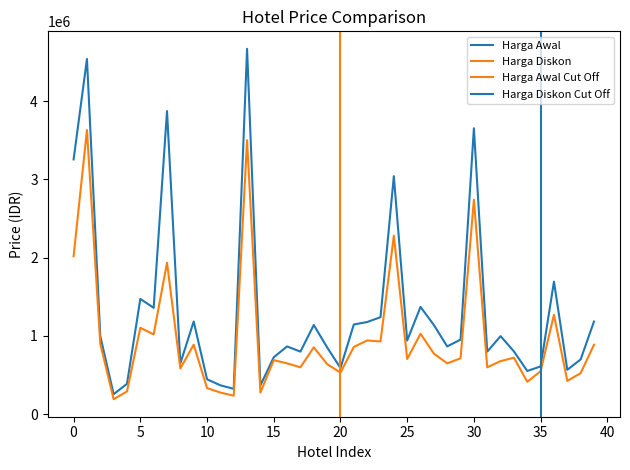

Is the value of Harga Awal at 8 greater than the value of Harga Diskon at 3?

Yes